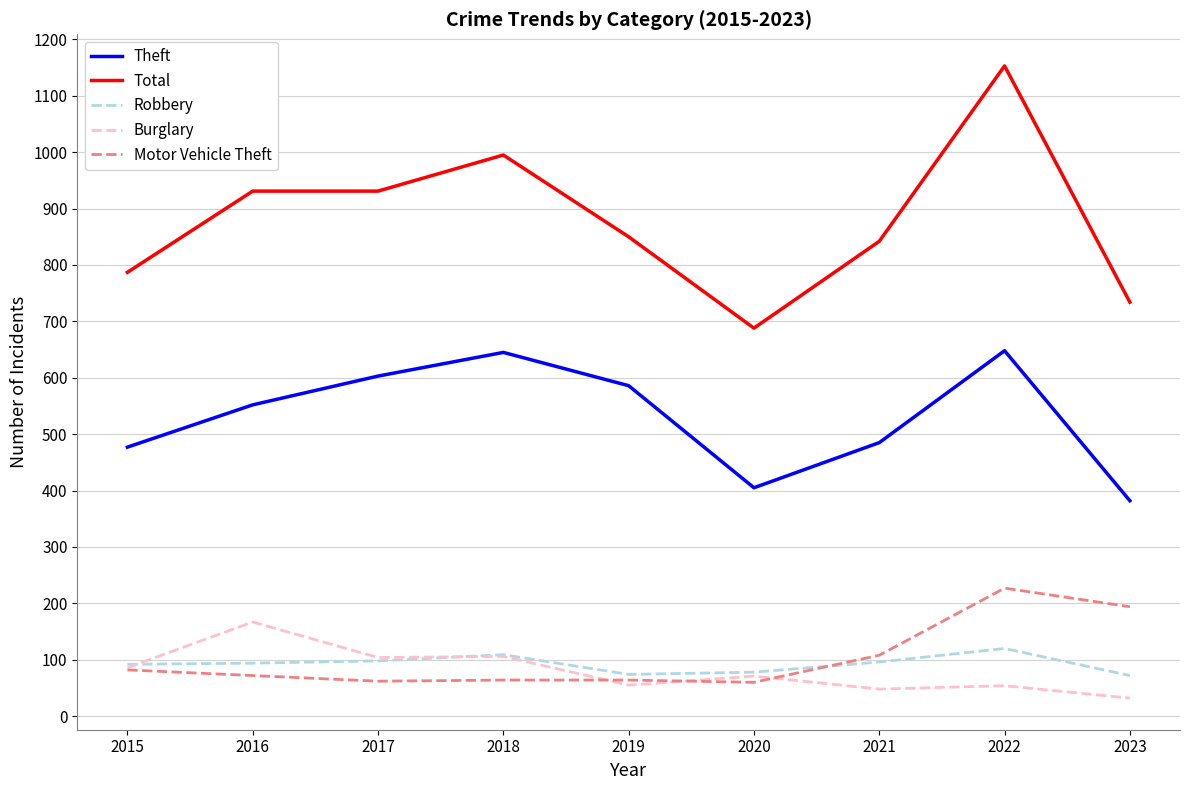

True or false: Robbery has a value of 96 at 2021.

True